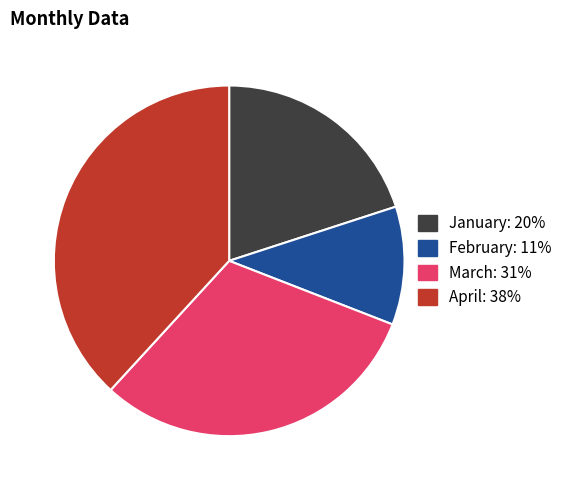

Rank the categories by value from lowest to highest.

February, January, March, April